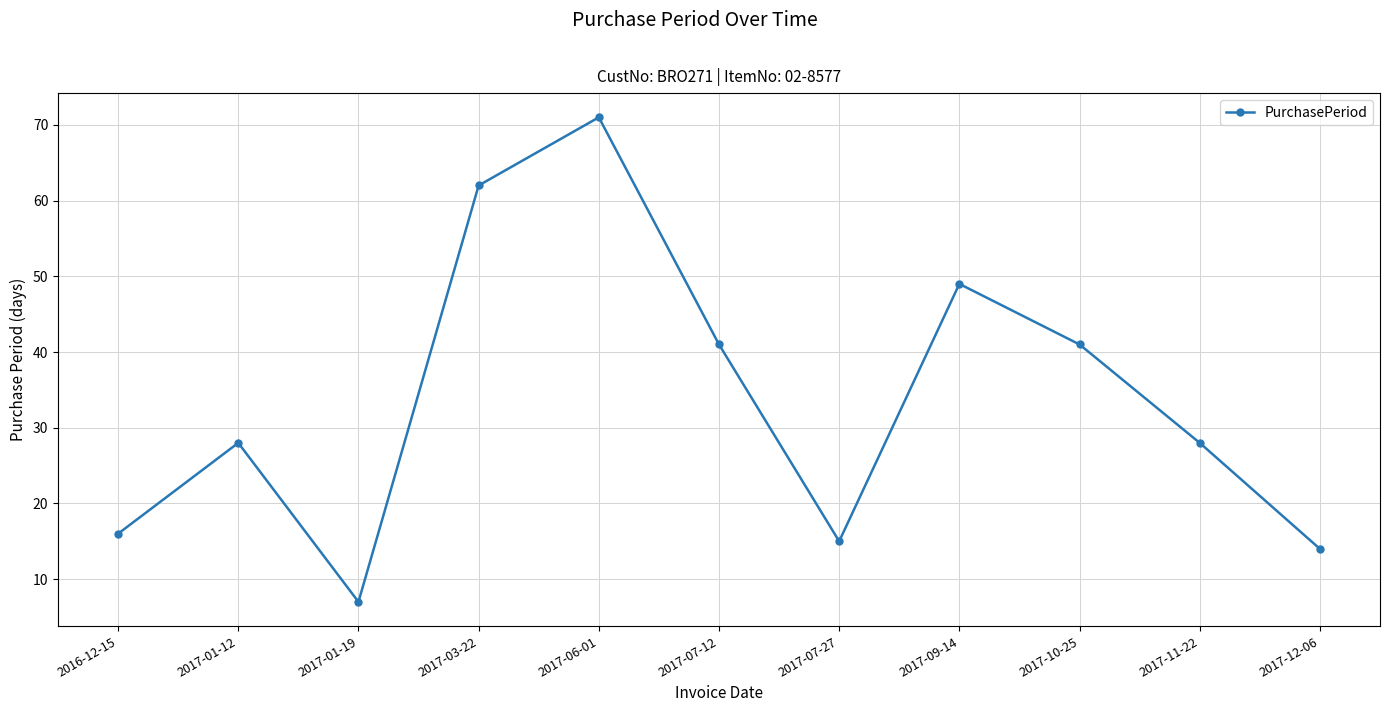

Between 2017-12-06 and 2017-07-12, which is larger?

2017-07-12